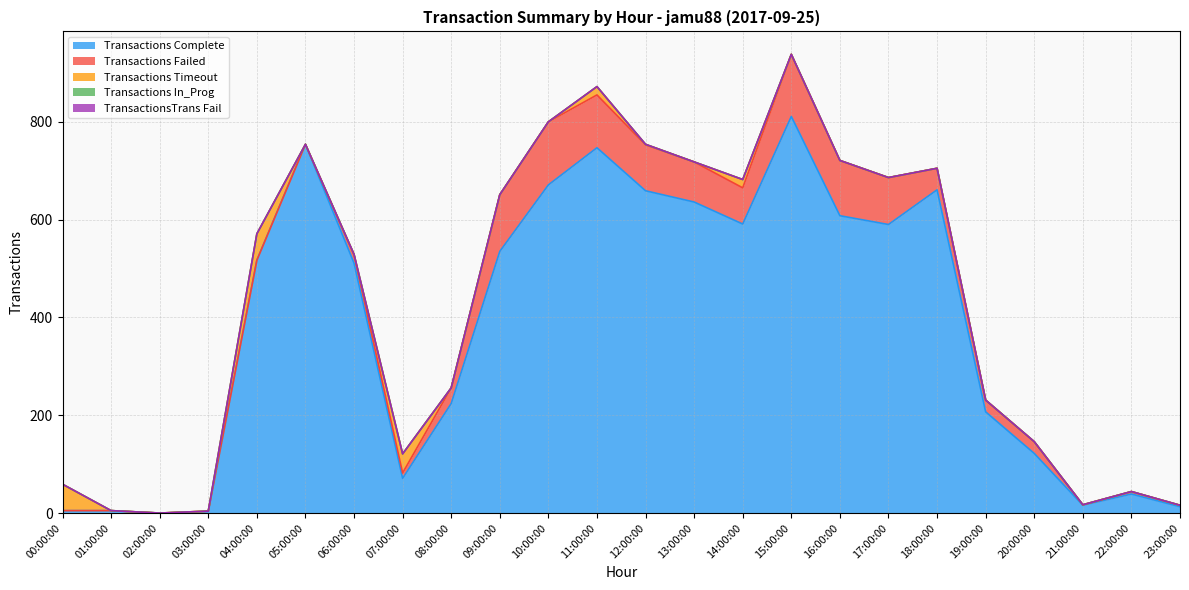

Reading left to right, extract all data points from this chart.

Transactions Complete: 5	5	0	3	517	754	511	71	224	535	671	747	659	636	591	811	608	590	661	207	122	16	39	13
Transactions Failed: 0	0	0	1	0	0	17	11	32	116	129	108	94	82	74	127	113	96	44	24	24	1	5	3
Transactions Timeout: 54	0	0	0	54	0	1	39	0	0	0	17	1	0	17	0	0	0	0	0	0	0	0	0
Transactions In_Prog: 0	0	0	0	0	0	0	0	0	0	0	0	0	0	0	0	0	0	0	0	0	0	0	0
TransactionsTrans Fail: 0	0	0	0	0	0	0	0	0	0	0	0	0	0	0	0	0	0	0	0	0	0	0	0